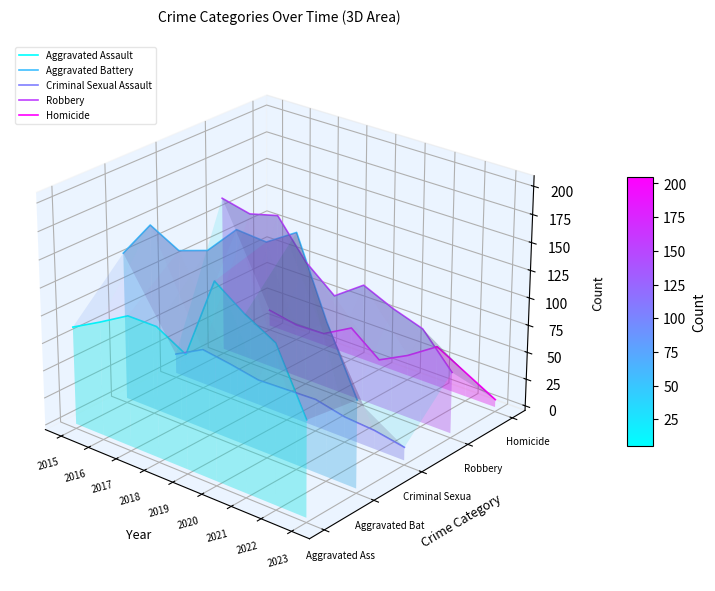

True or false: Criminal Sexual Assault and Robbery intersect in this chart.

False